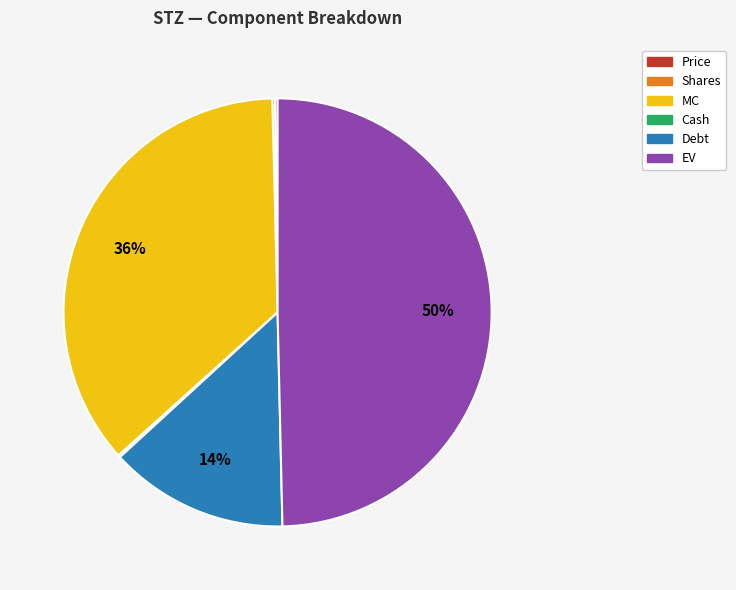

Does MC account for over 50% of the chart?

No